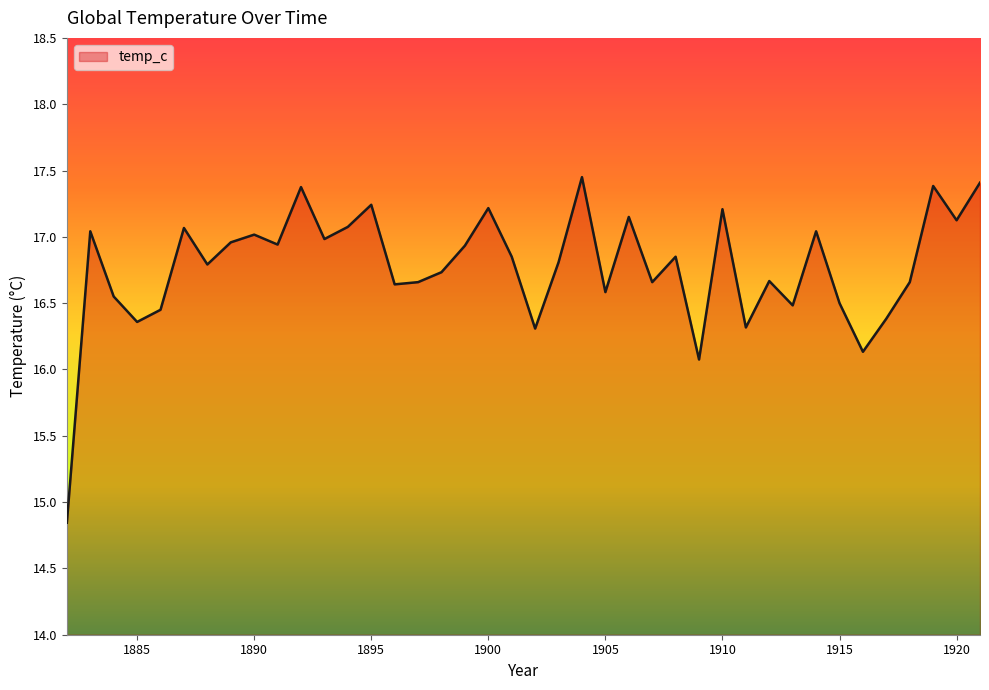

What is the smallest value displayed?

14.8